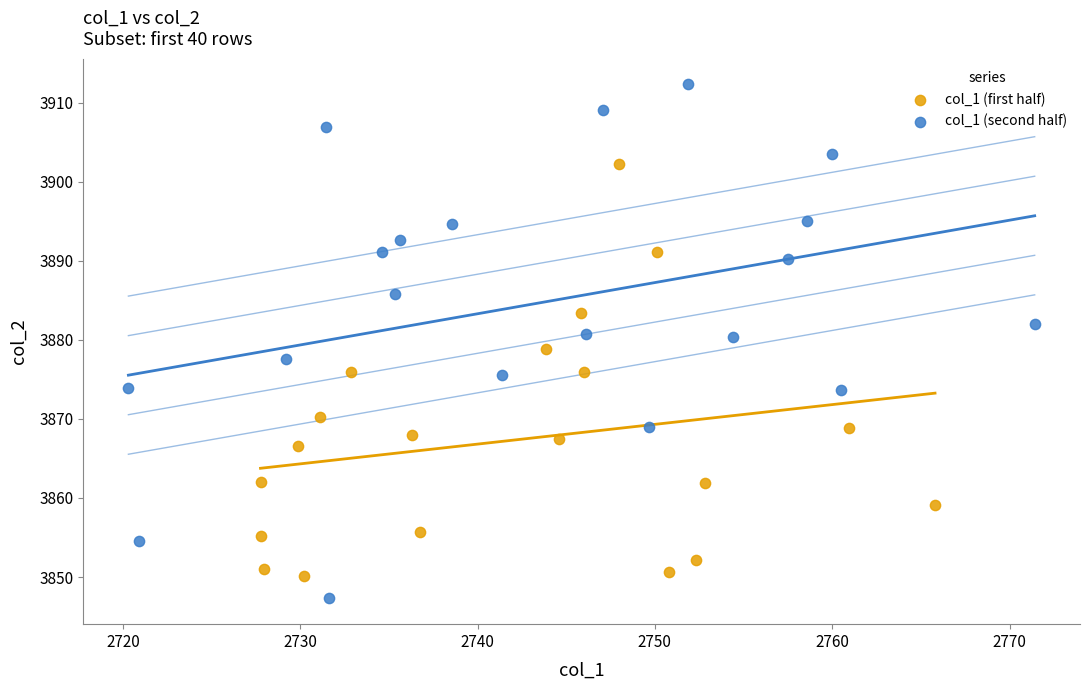

What are all the series names shown in the legend?

col_1 (first half), col_1 (second half)